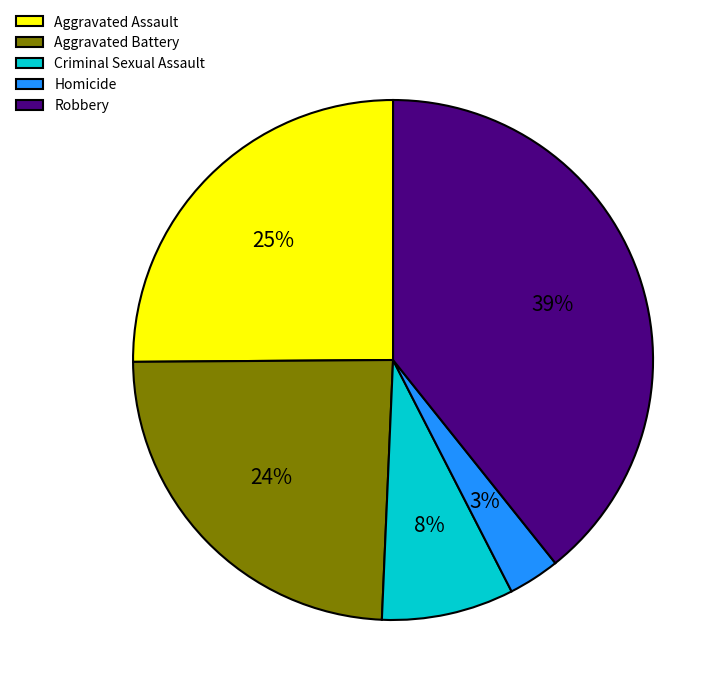

Which slice is the largest?

Robbery